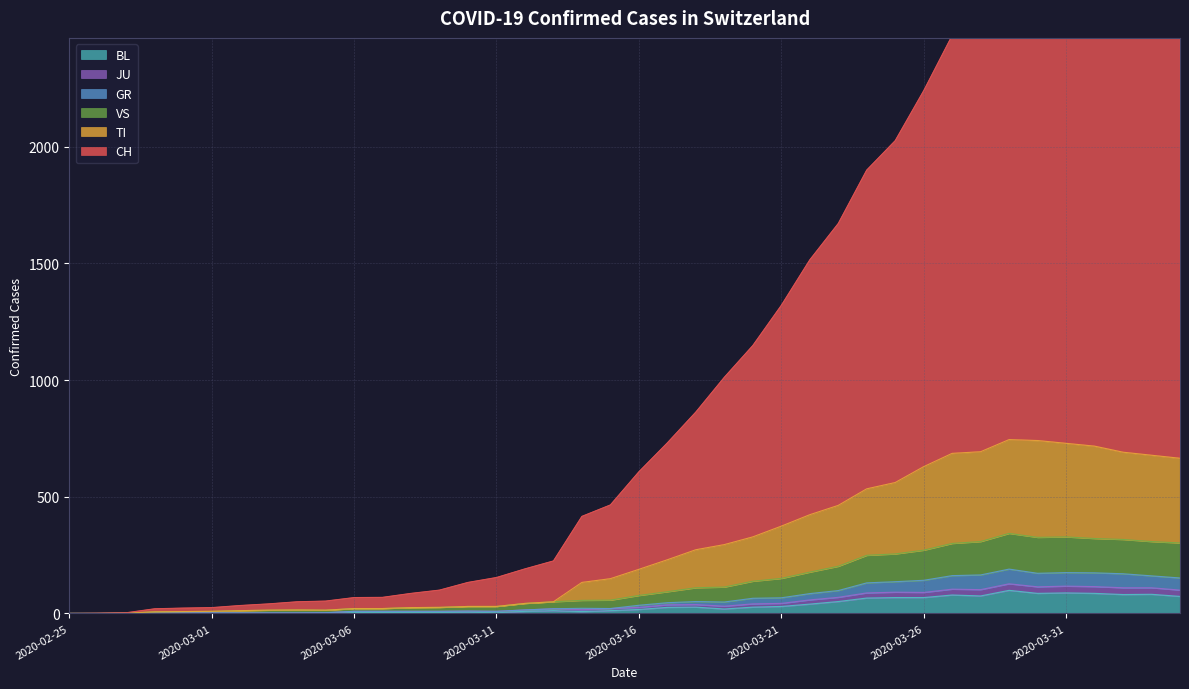

True or false: CH has more than 0 points higher than both neighbors.

True